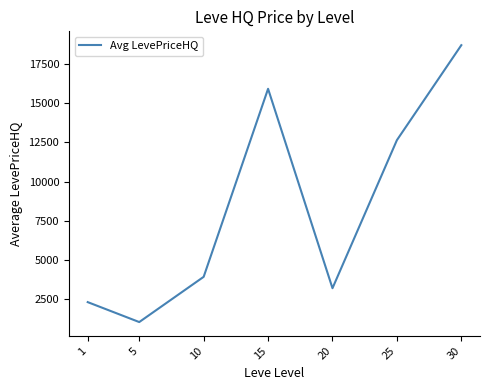

What value does the data have at 10?

3925.0